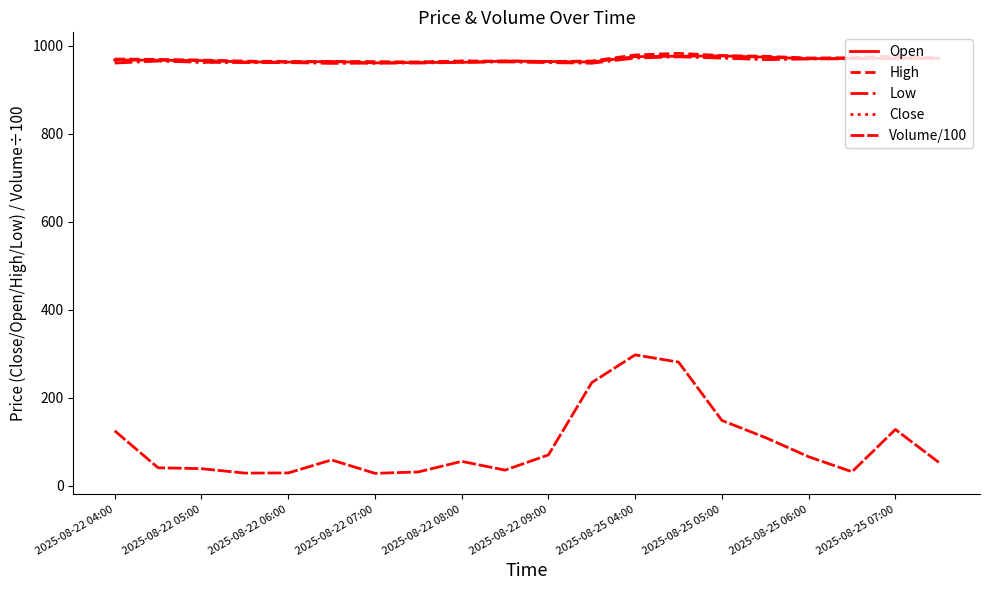

Does the chart display data point markers on the line(s)?

No